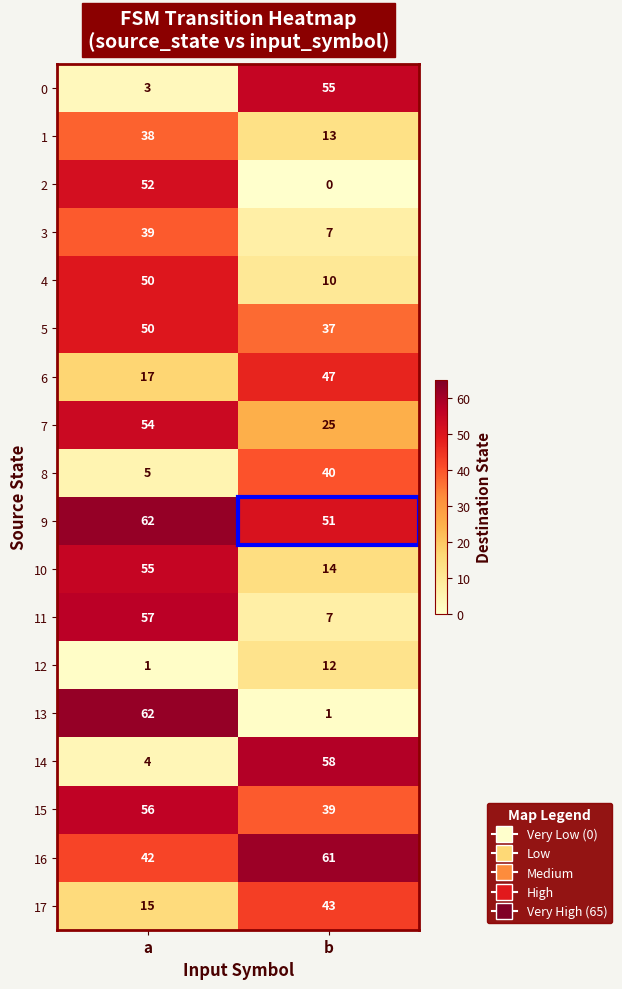

List the labels in order of 12 value, smallest first.

a, b